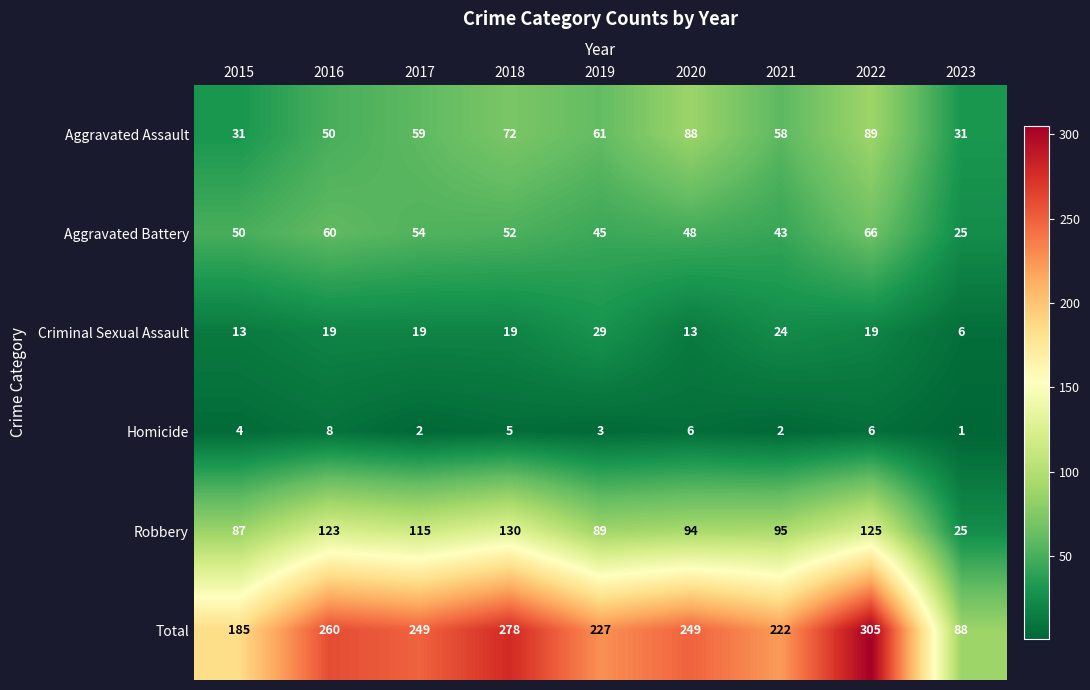

Which series has the largest total across all categories?

Total